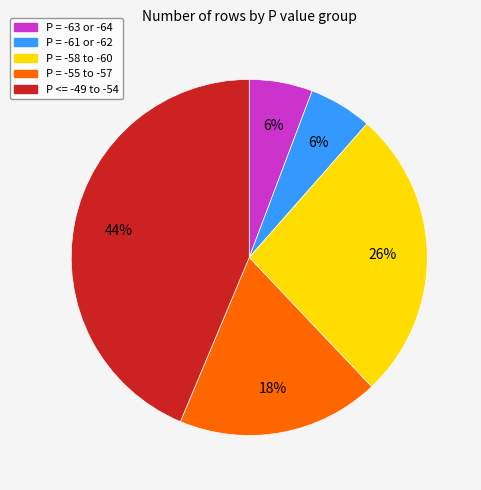

How many slices are in this pie chart?

5